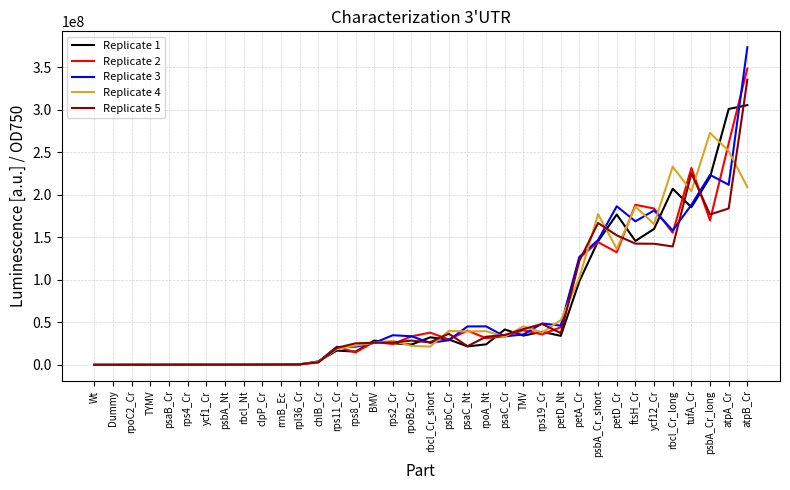

What is the difference between the highest and lowest values at ftsH_Cr?

45658921